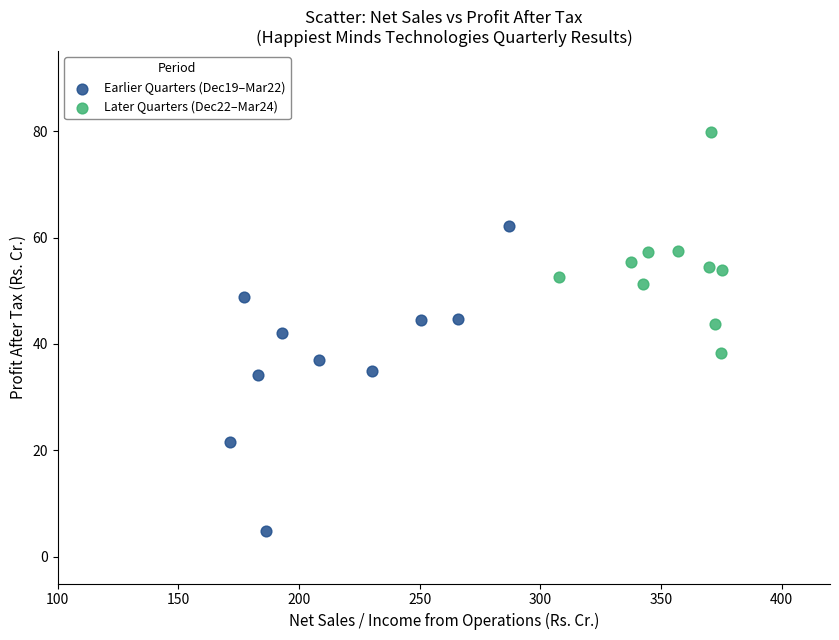

What are all the series names shown in the legend?

Earlier Quarters (Dec19–Mar22), Later Quarters (Dec22–Mar24)